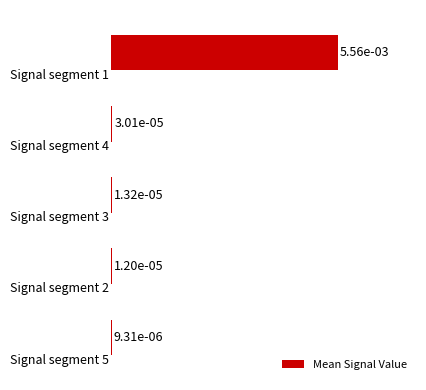

How many categories are shown in the chart?

5